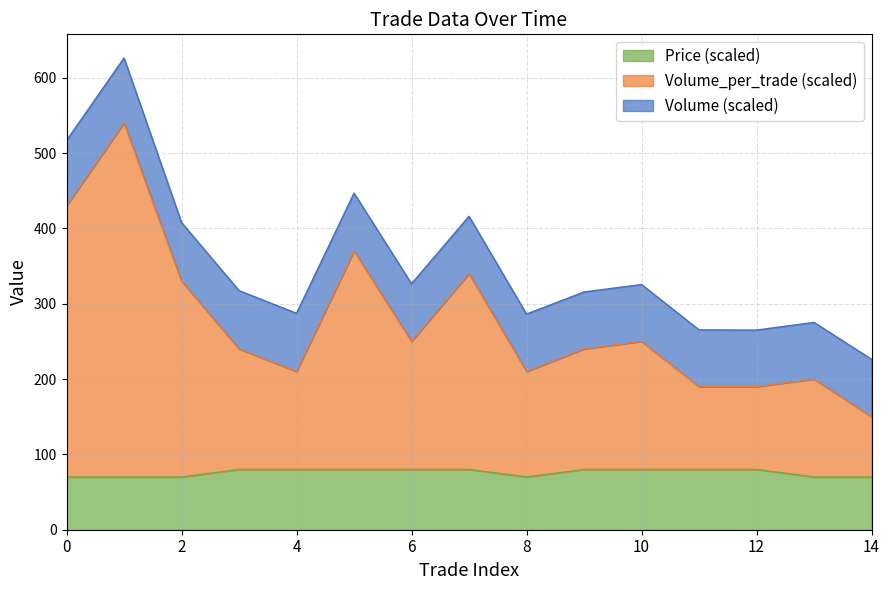

What is the value of the Price point at the 8th from the left?

80.0